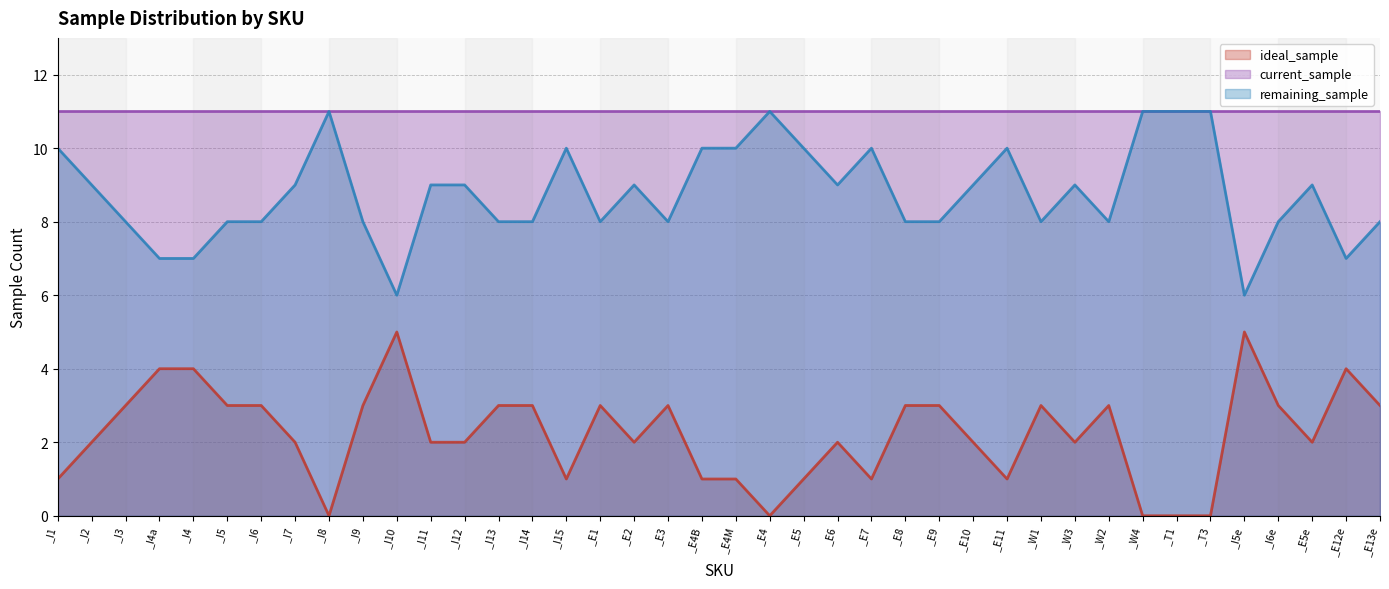

Is the value of ideal_sample at _I5e greater than the value of remaining_sample at _E4B?

No